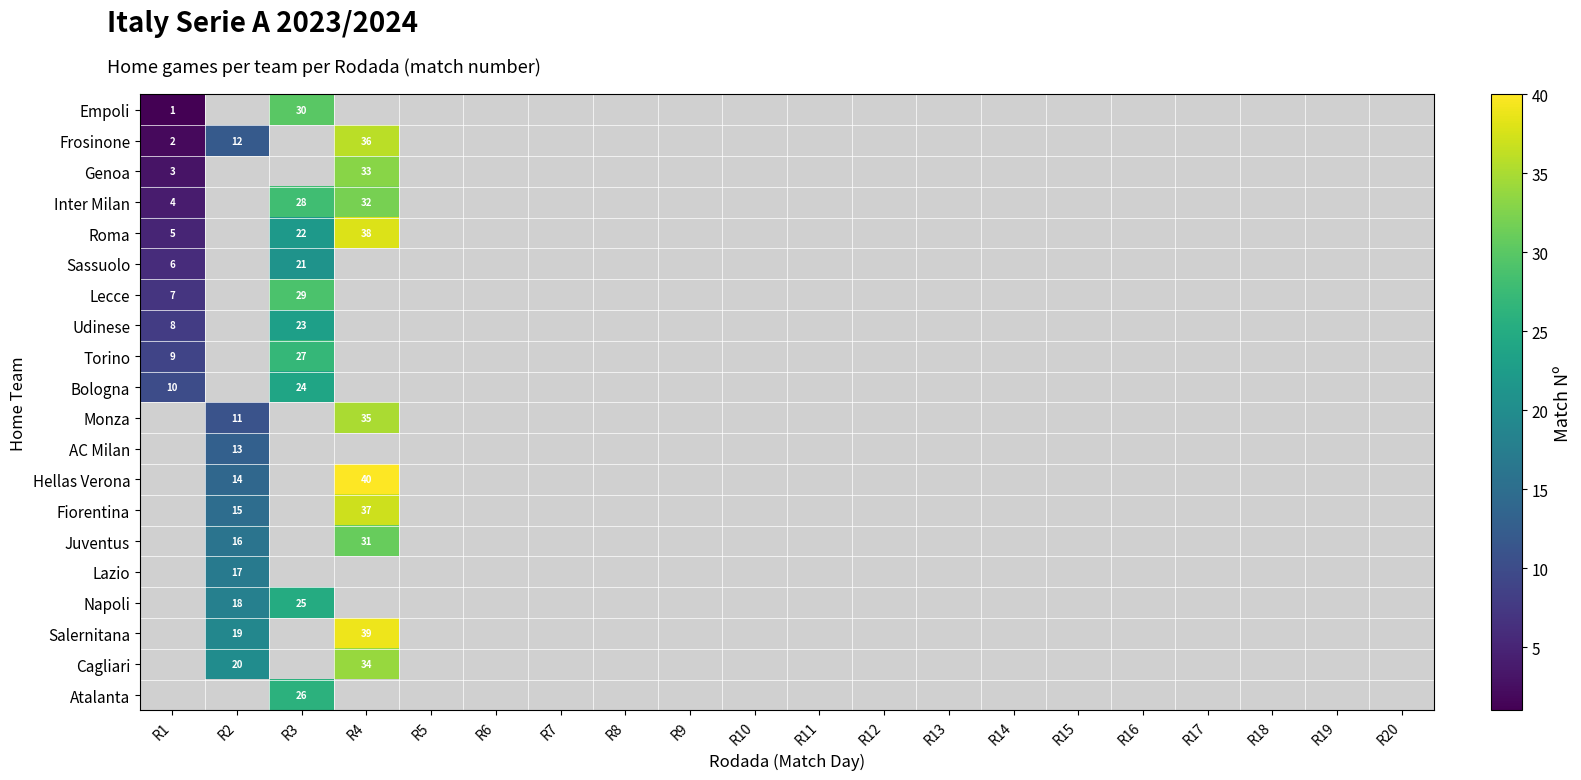

At which category is the sum across all series the highest?

R4